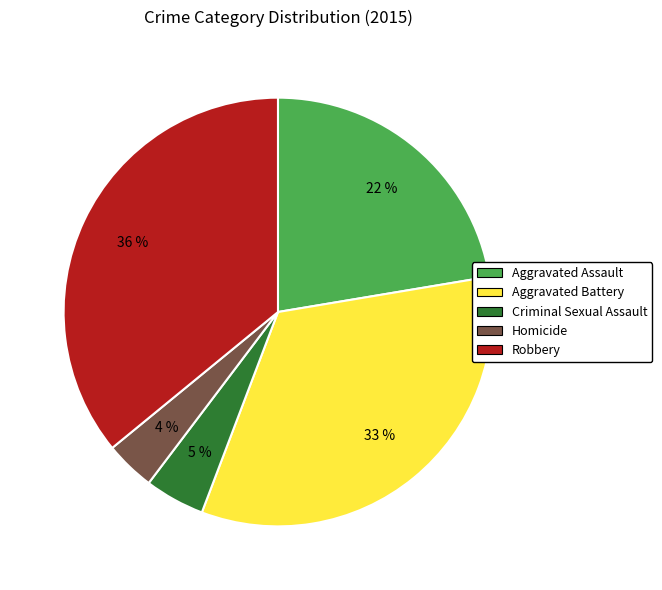

The Robbery slice represents 36% of the pie. True or false?

True